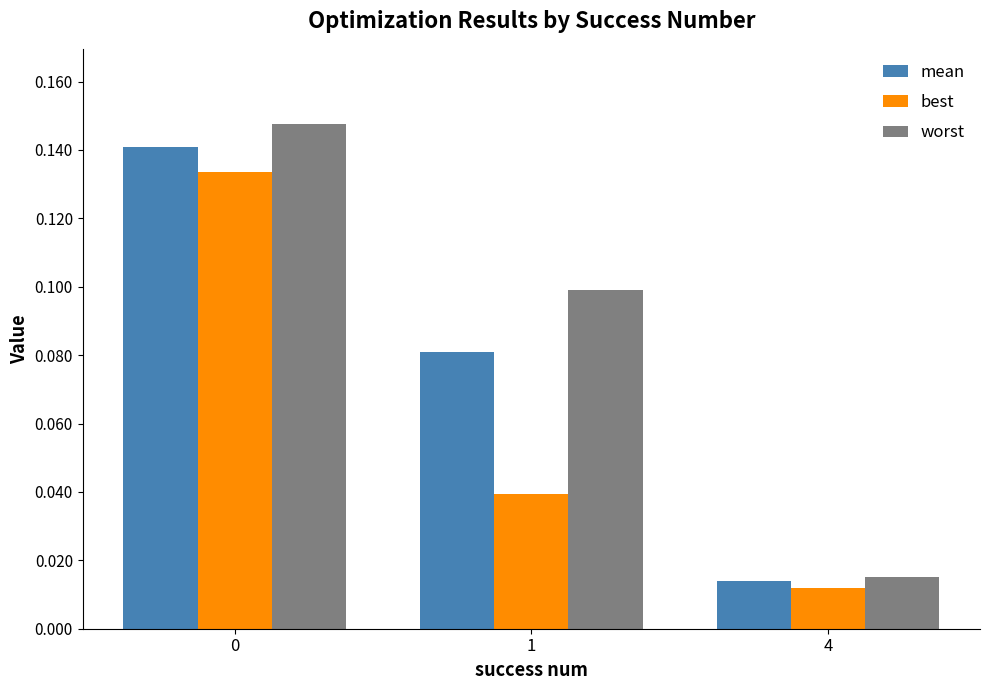

Are the bars grouped side by side (vs. stacked)?

Yes